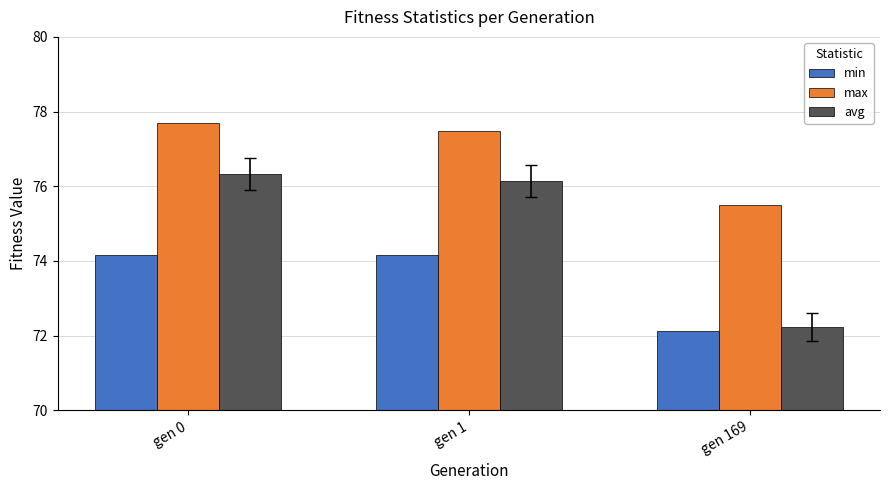

What is the value of the avg bar at the 3rd from the left?

72.2